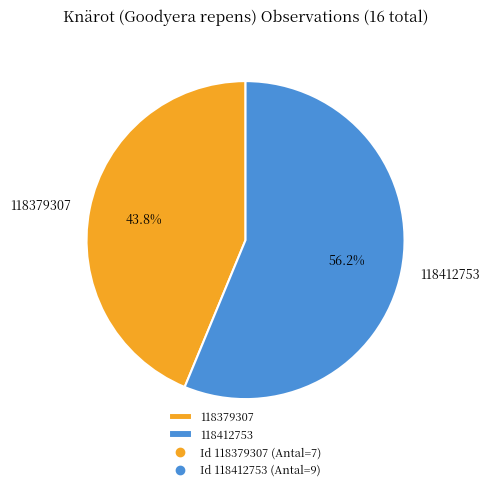

Which slice is the largest?

118412753